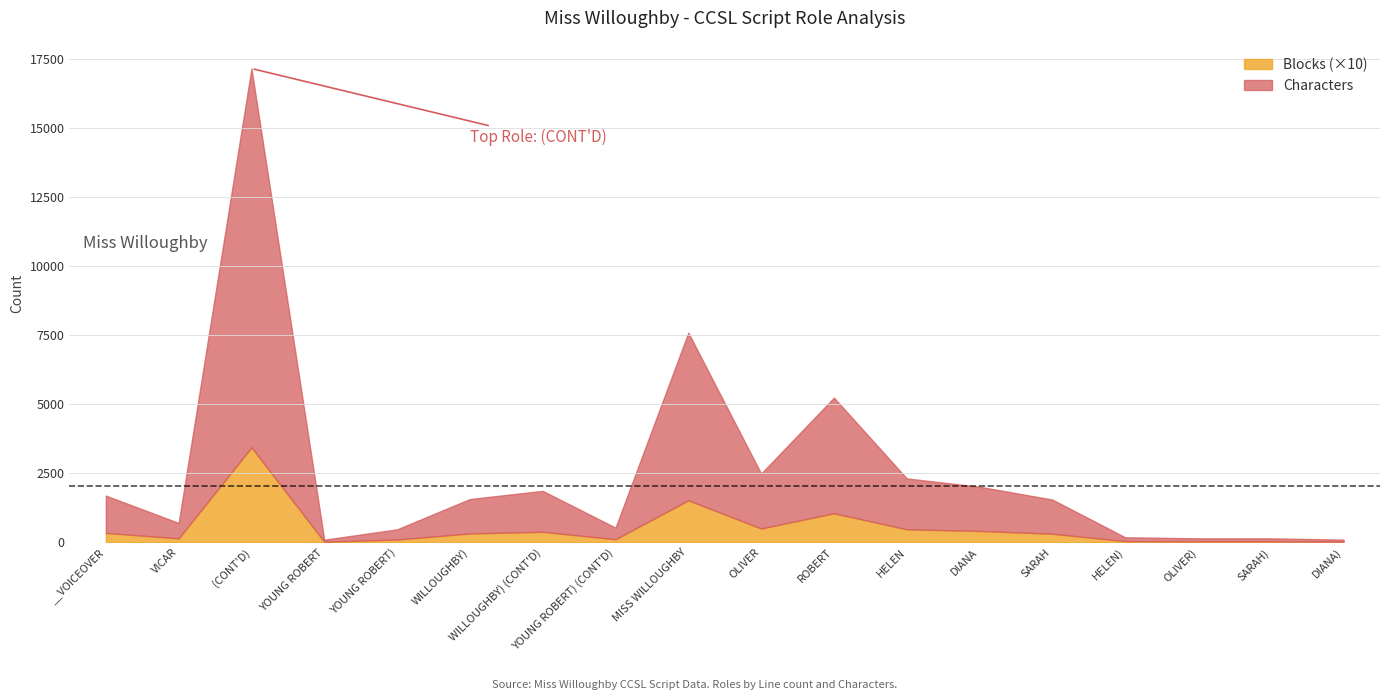

What is the total value across all series at HELEN)?

181